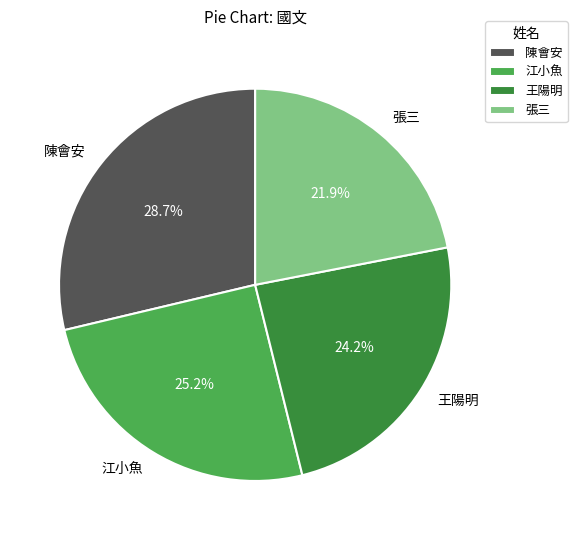

True or false: 陳會安 accounts for 29% of the total.

True